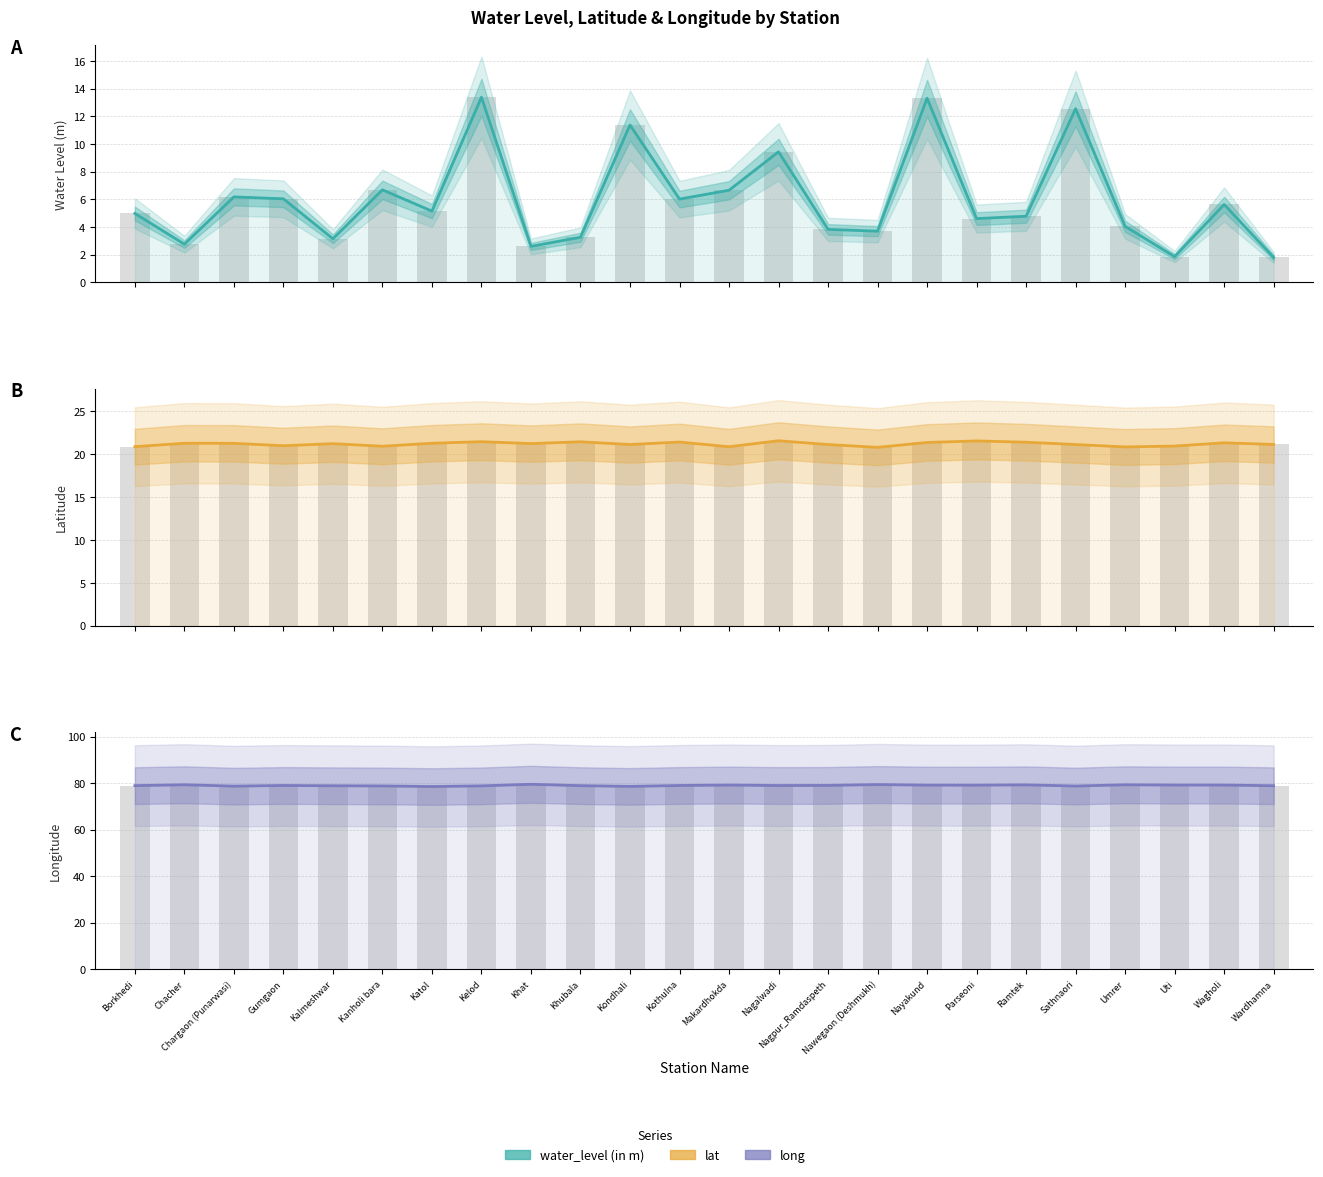

What are all the series names shown in the legend?

water_level (in m), lat, long